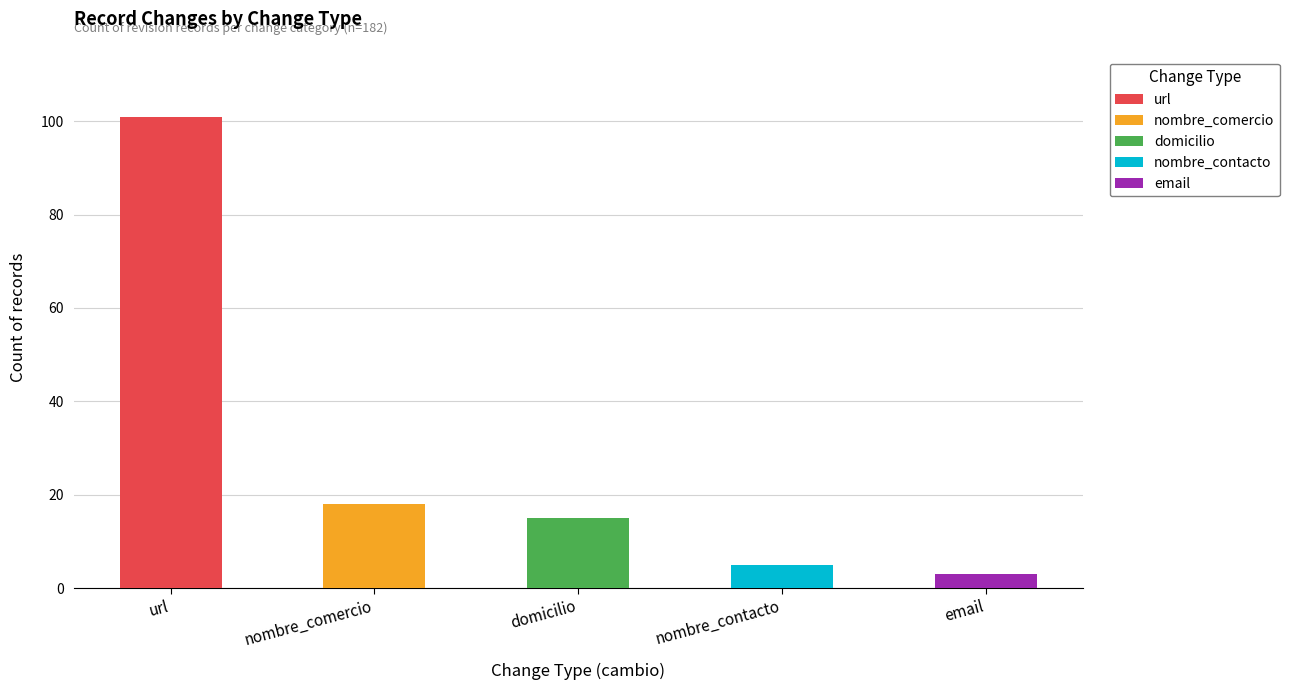

Is the value of nombre_comercio at email greater than the value of nombre_contacto at nombre_contacto?

No